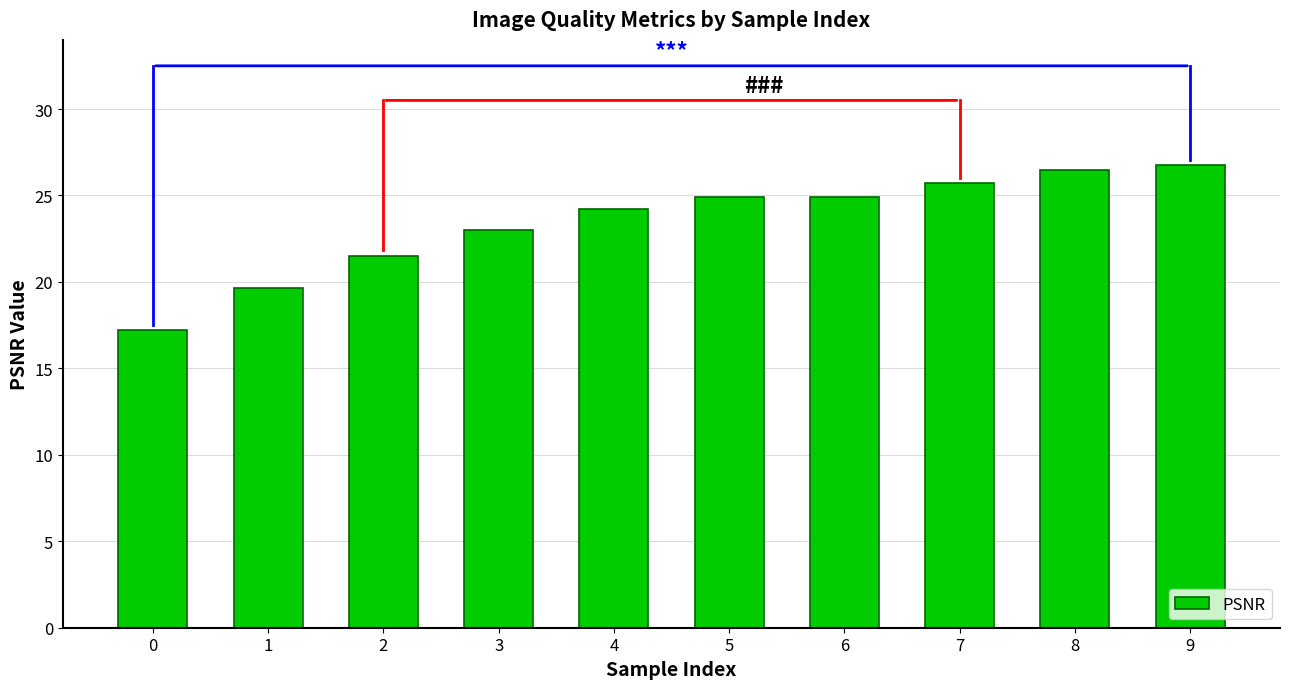

What is the greatest value displayed?

26.7